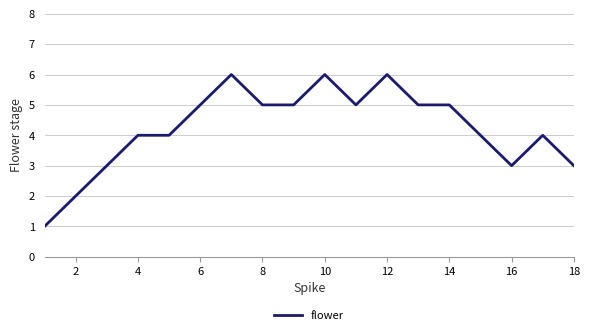

What is the greatest value displayed?

6